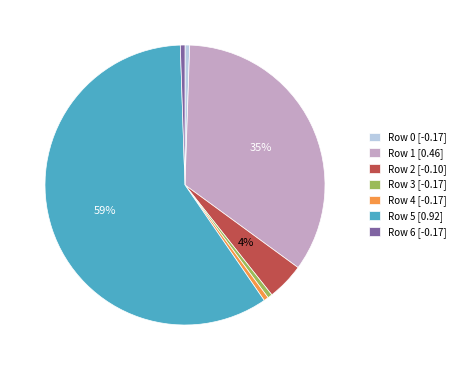

To the nearest percent, what is the average slice percentage?

14%